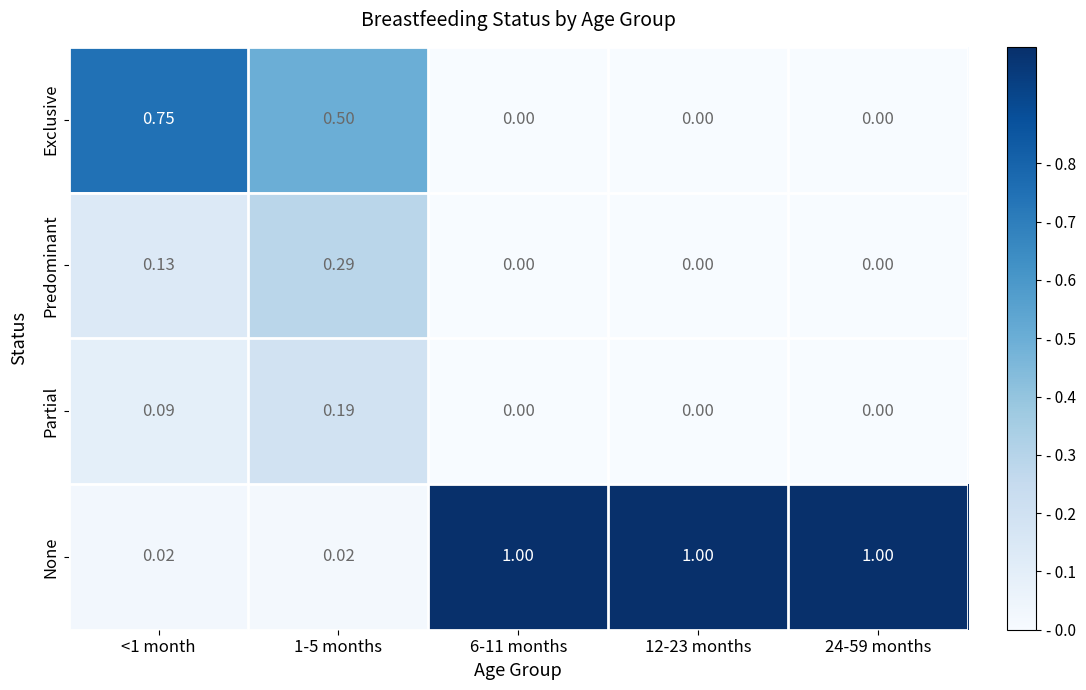

Which series has the largest range (max minus min)?

None